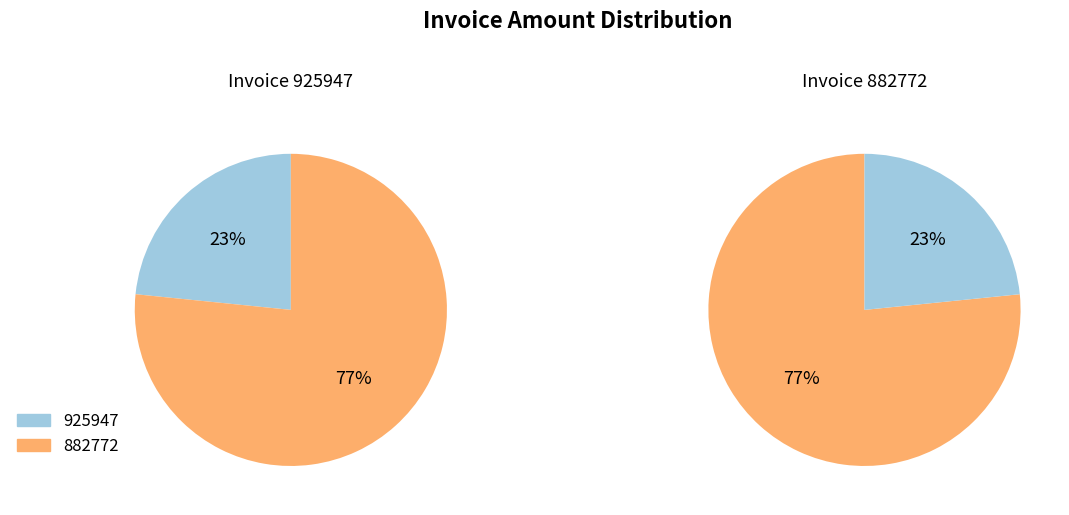

Count the number of slices in the pie.

2